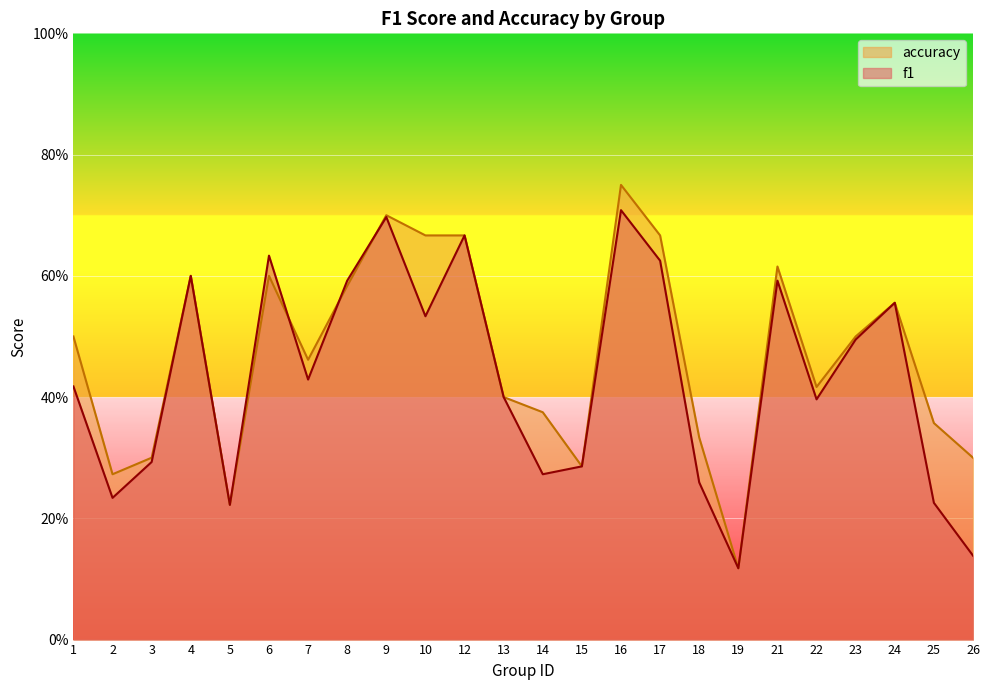

What is the value of the f1 point at the 4th from the left?

0.6